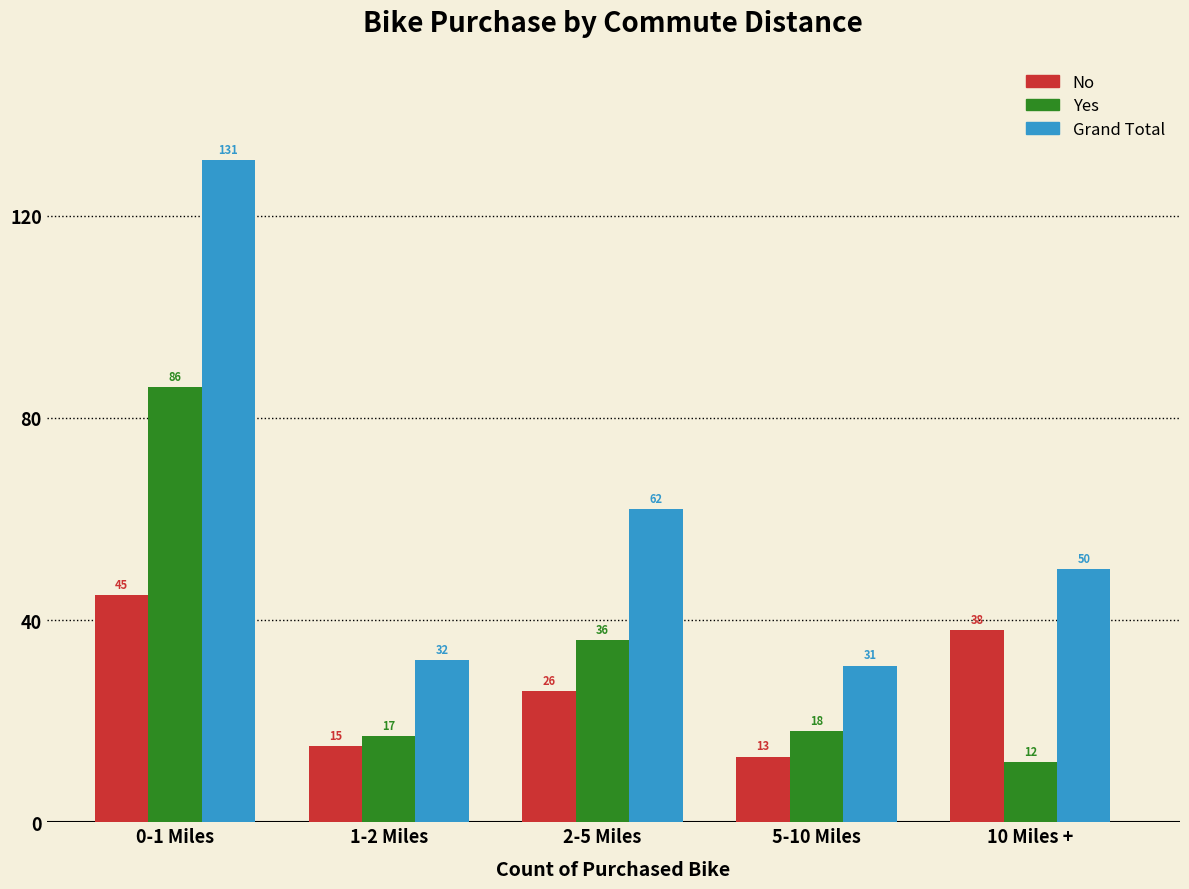

Reading left to right, transcribe all the data shown in this chart.

No: 0-1 Miles=45	1-2 Miles=15	2-5 Miles=26	5-10 Miles=13	10 Miles +=38
Yes: 0-1 Miles=86	1-2 Miles=17	2-5 Miles=36	5-10 Miles=18	10 Miles +=12
Grand Total: 0-1 Miles=131	1-2 Miles=32	2-5 Miles=62	5-10 Miles=31	10 Miles +=50